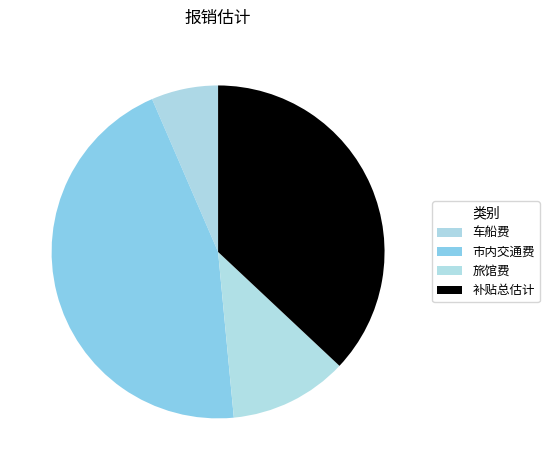

To the nearest percent, what is the difference between the 市内交通费 and 车船费 slice percentages?

39%